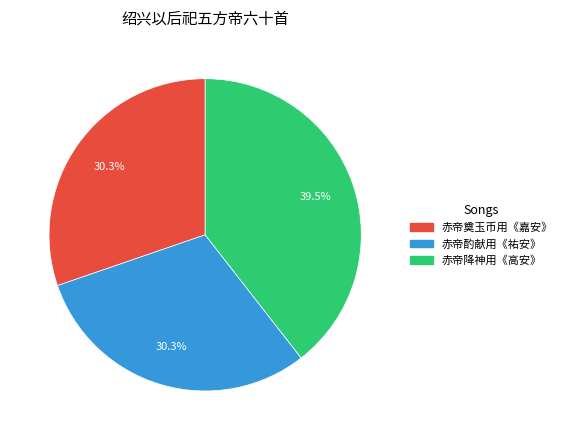

Is there a majority slice in this chart?

No